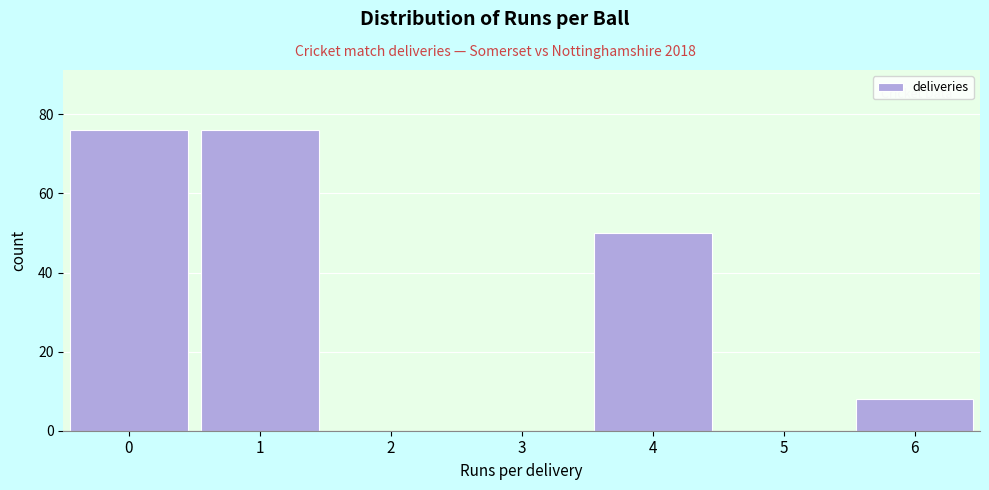

Between 6 and 2, which is larger?

6